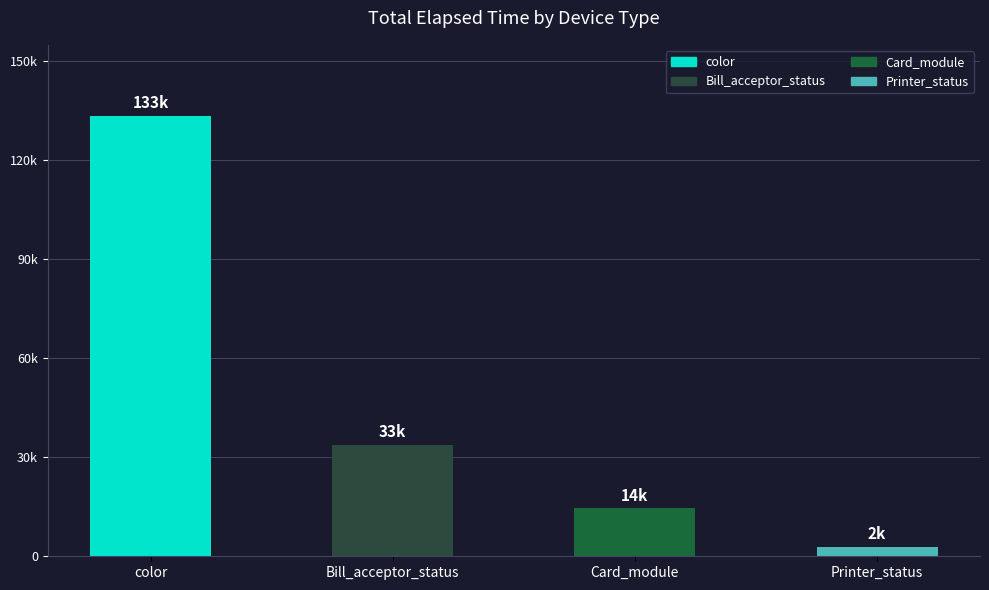

Reading left to right, extract all data points from this chart.

133543	33816	14485	2769